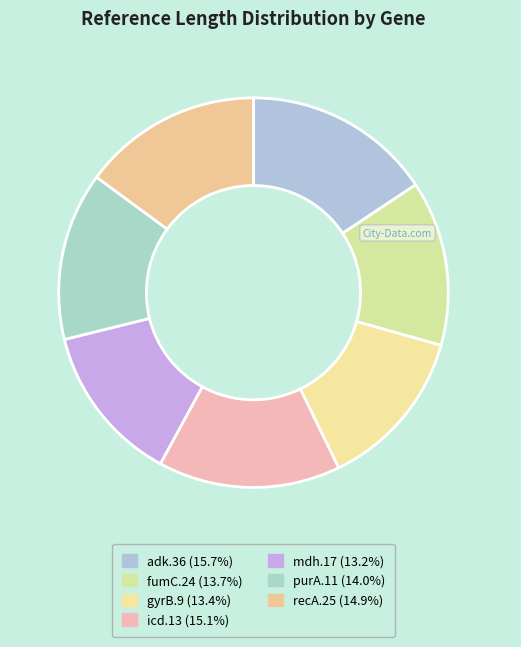

Is there any slice that represents more than half of the pie?

No